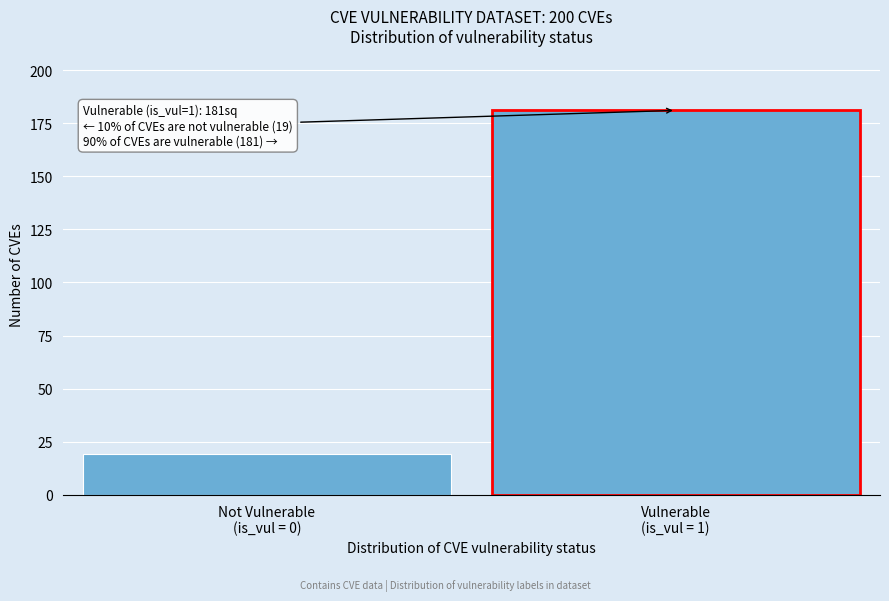

Reading right to left, what are all the values shown in this chart?

181	19